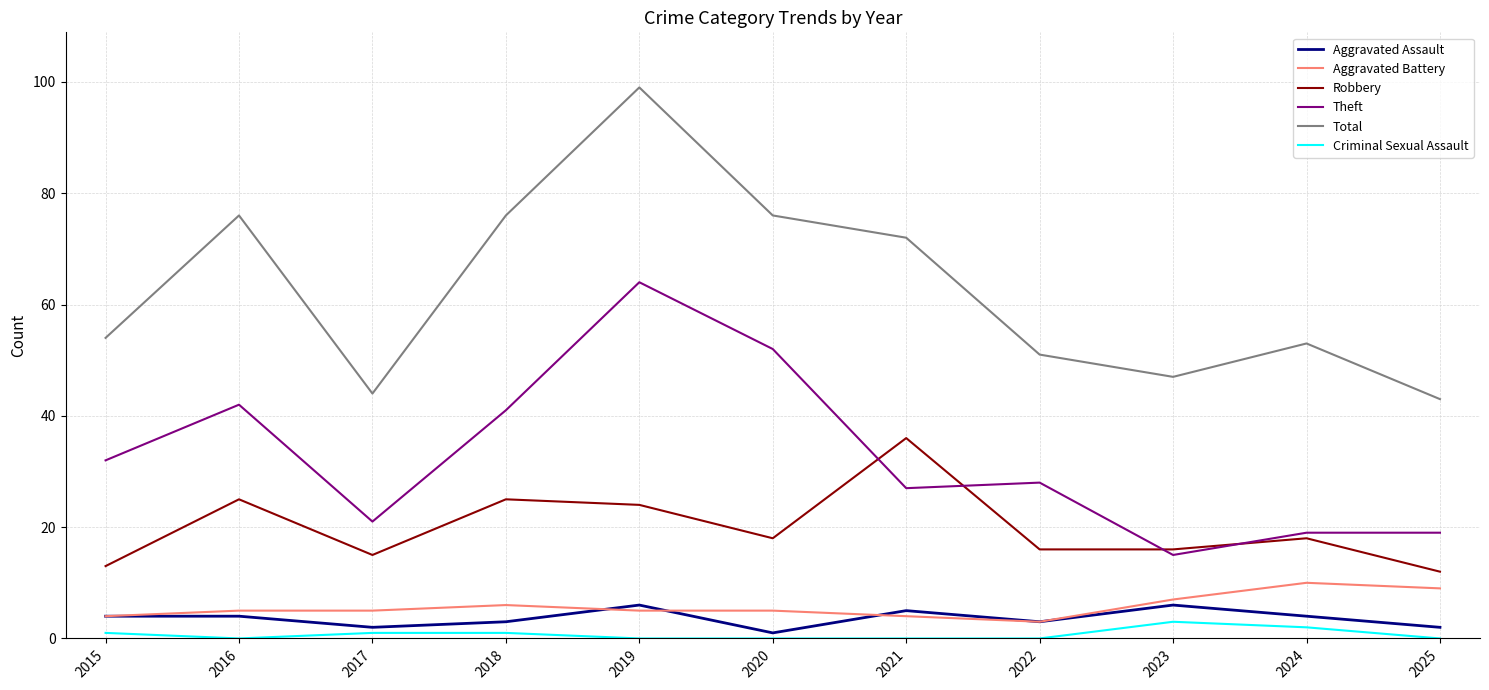

Is it true that Theft equals 46 at 2022?

False